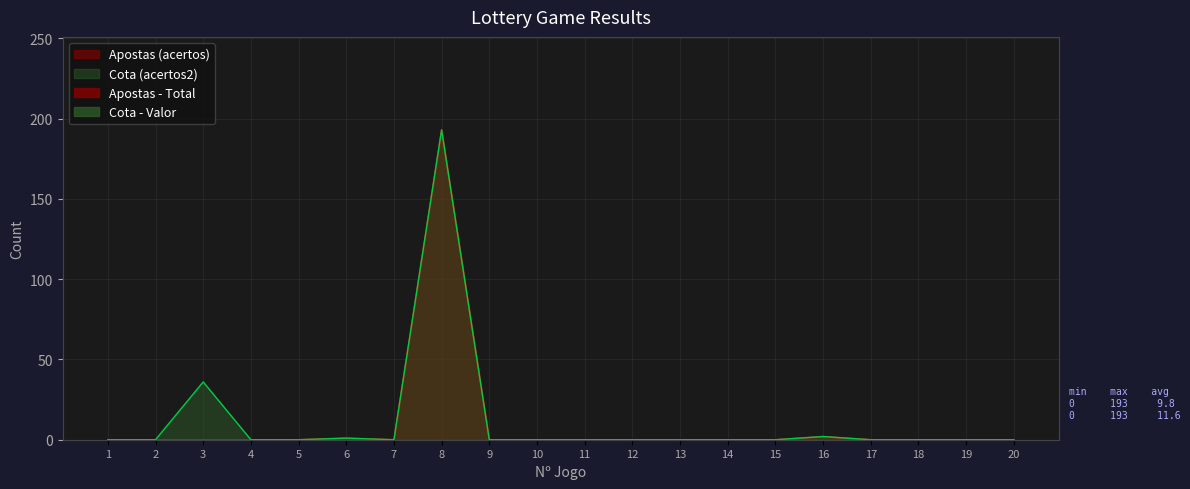

Between 4 and 18, which series saw the biggest shift?

Apostas (acertos)